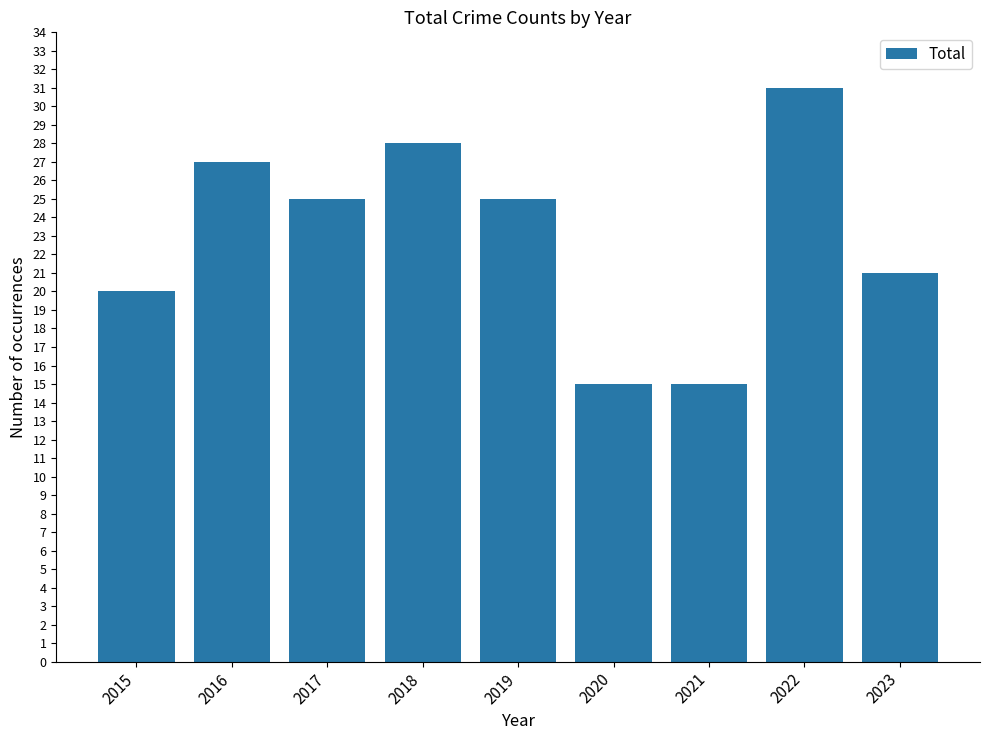

The chart shows a value of 6 at 2015. True or false?

False